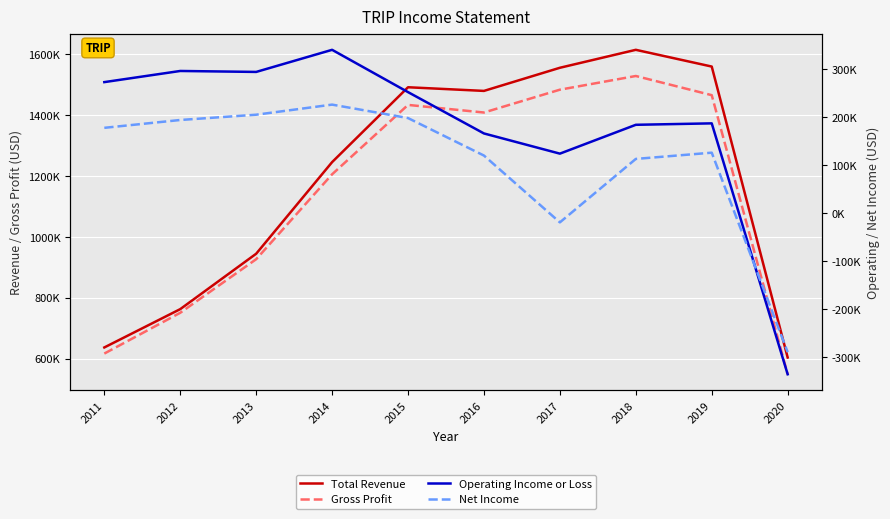

What are all the series names shown in the legend?

Total Revenue, Gross Profit, Operating Income or Loss, Net Income